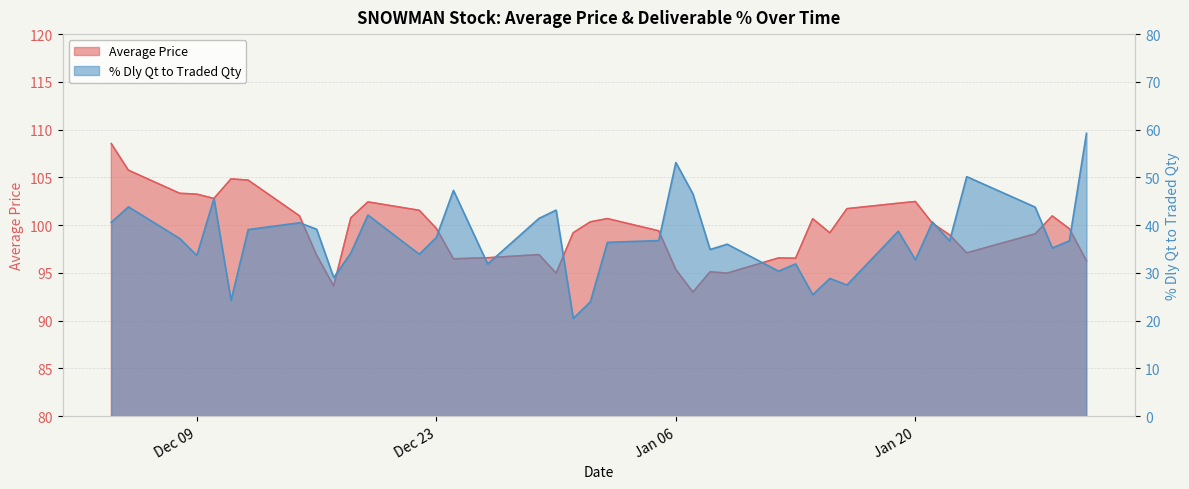

What is the label of the 19th point from the left?

2014-12-31